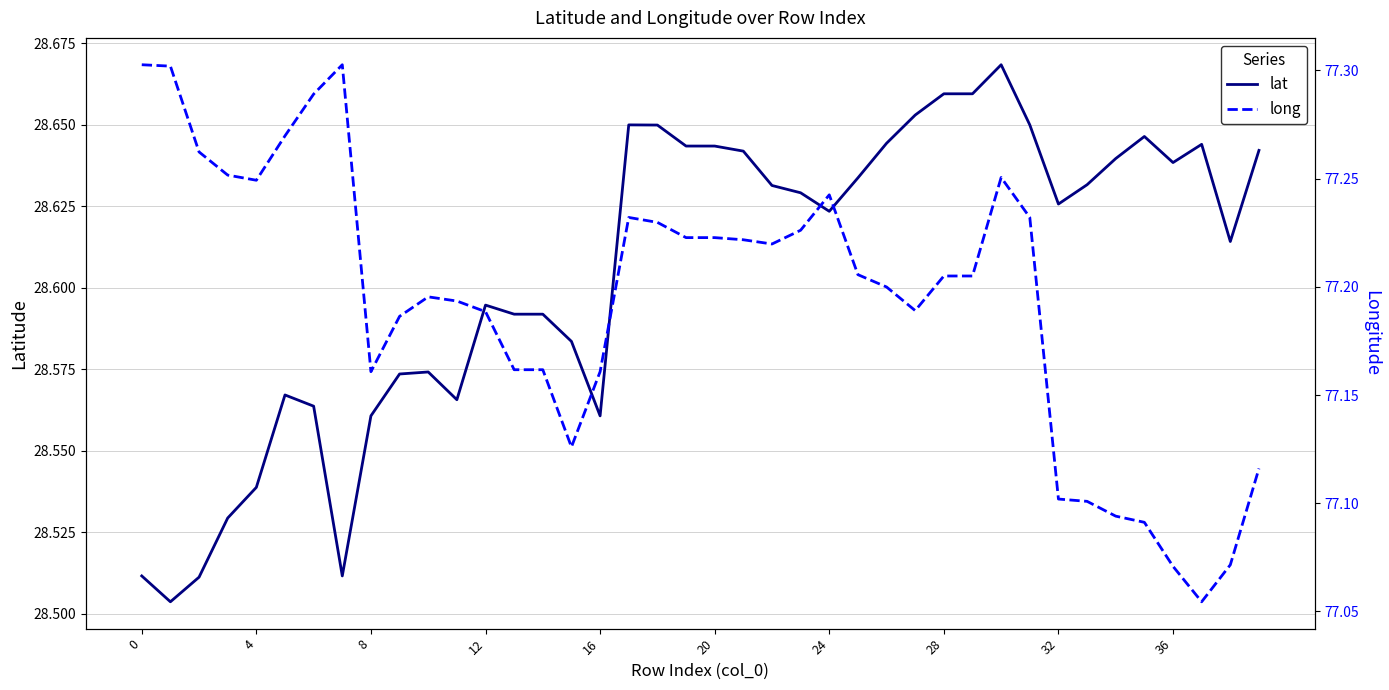

Is it true that lat equals 6.2 at 36?

False